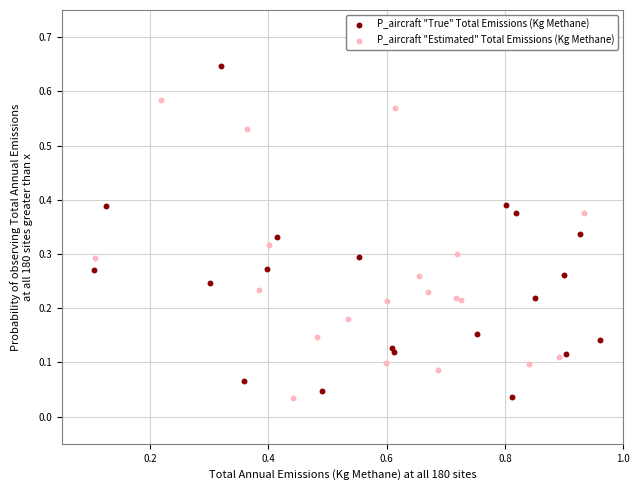

Which series contains the highest Y value?

P_aircraft "True" Total Emissions (Kg Methane)